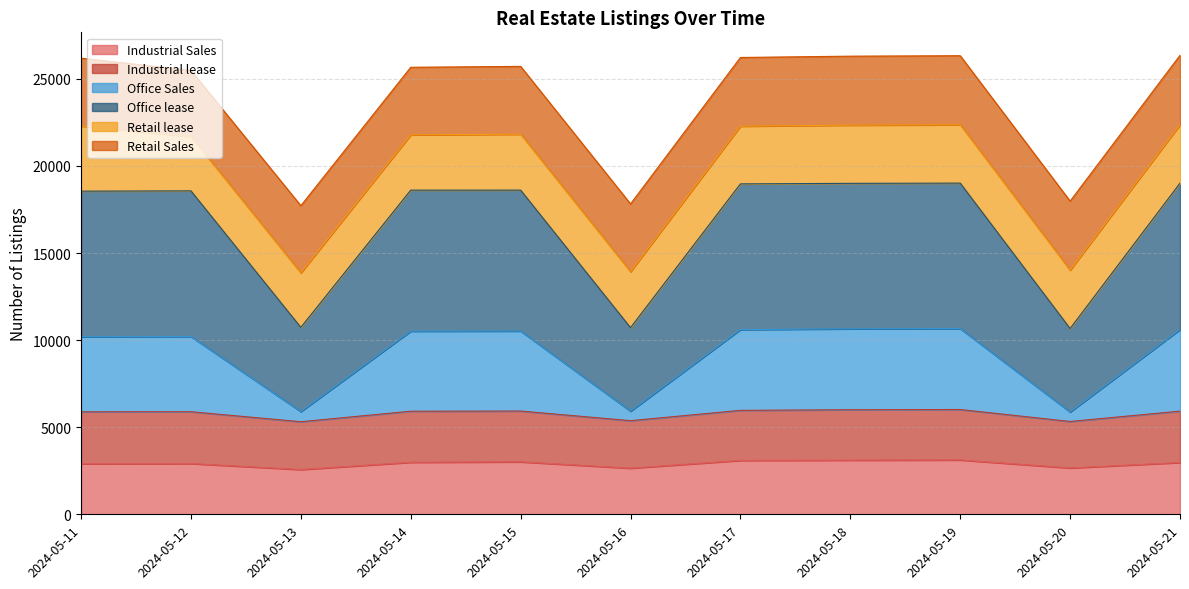

At which label does Office Sales reach its minimum?

2024-05-20